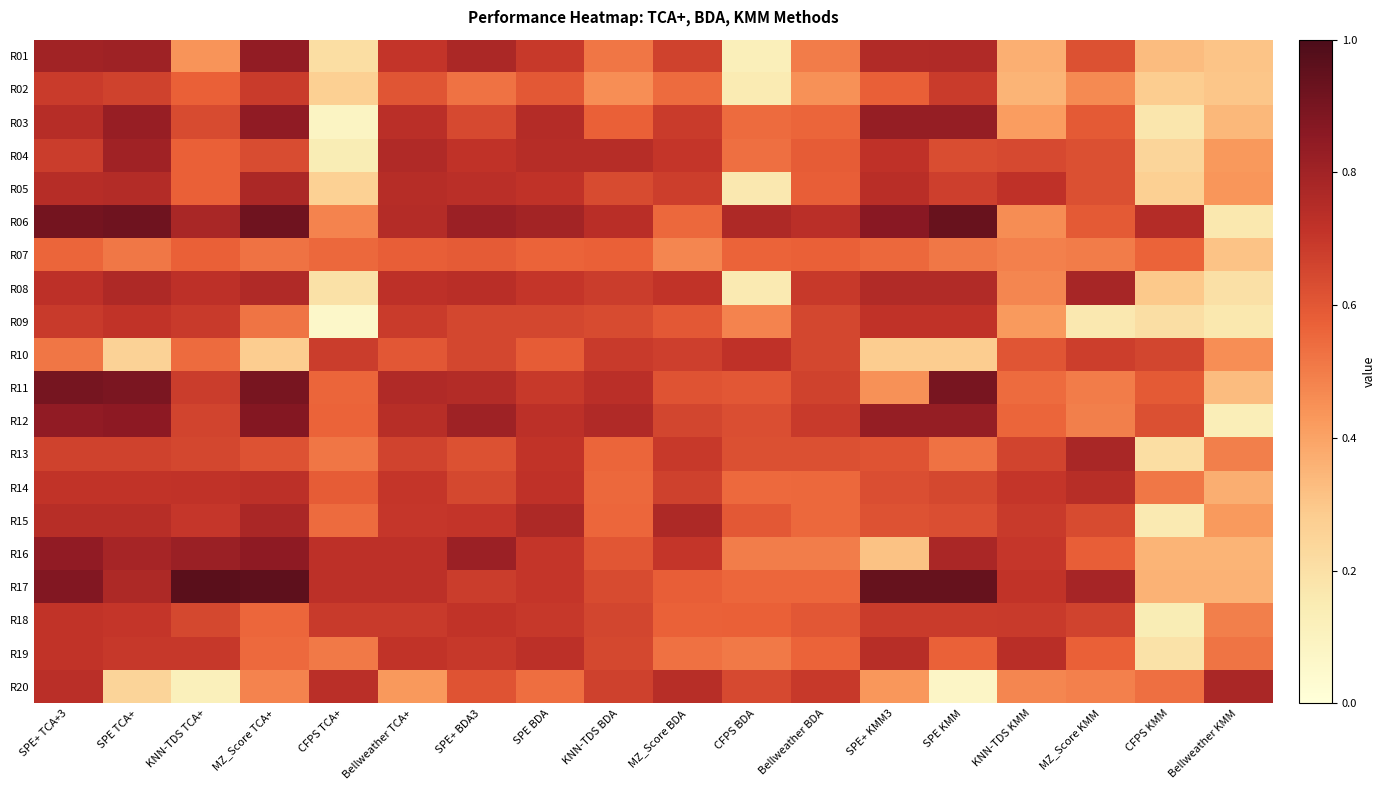

At which category is the sum across all series the highest?

SPE+ TCA+3